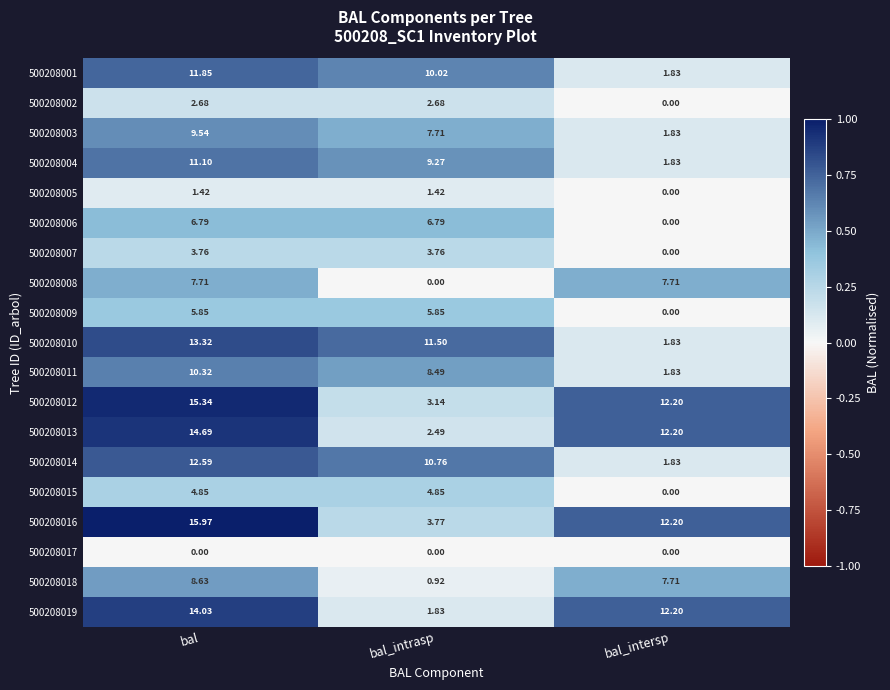

Where is 500208004 nearest to the value 6?

bal_intrasp